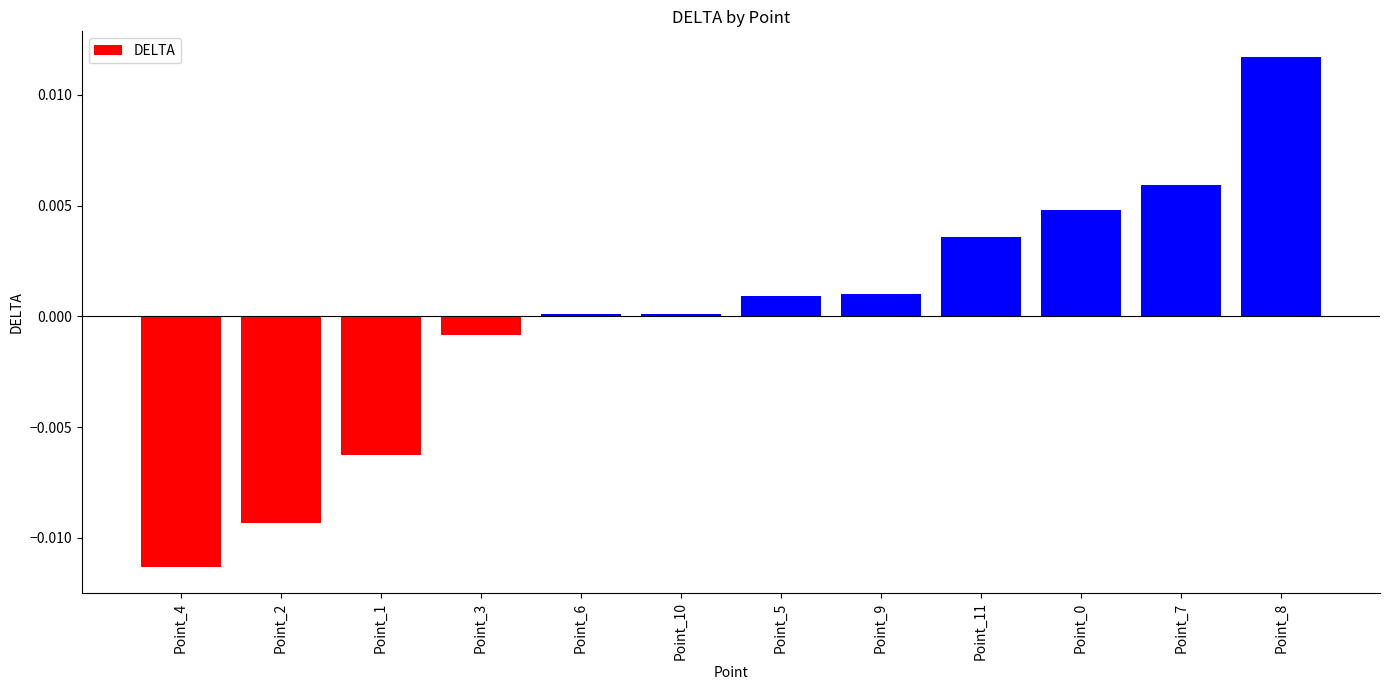

What position from the right is Point_10?

7